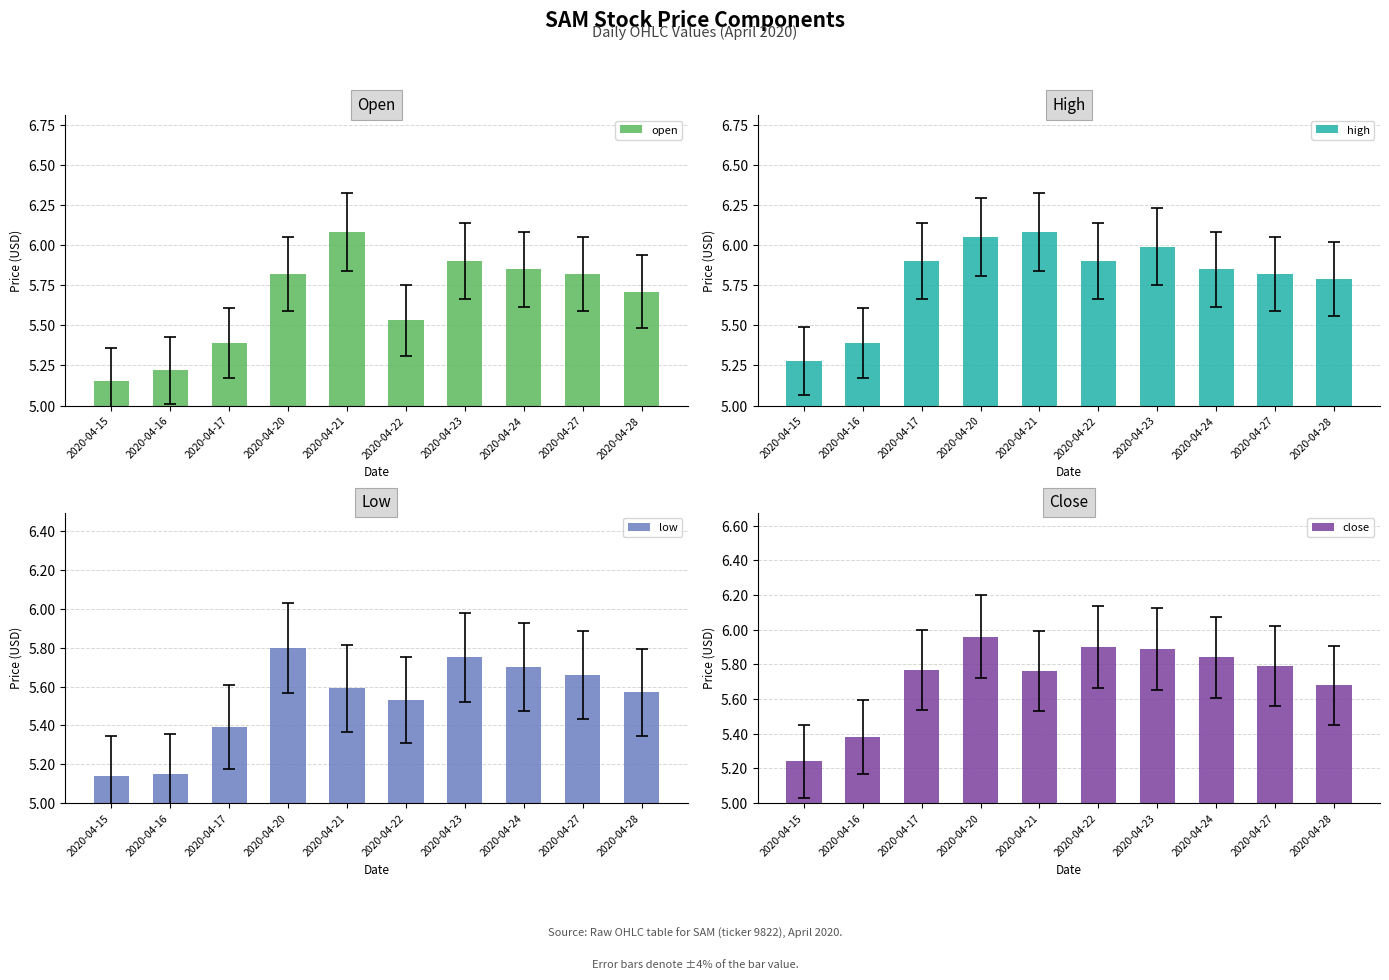

Rank the series at 2020-04-28 from highest to lowest value.

high, open, close, low